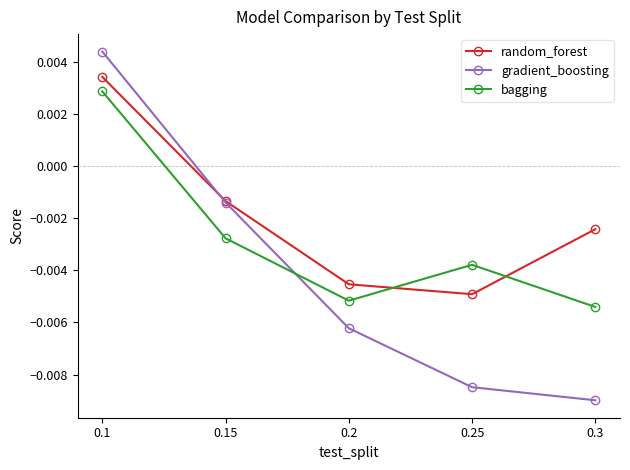

Which series ends up on top after the final intersection of gradient_boosting and bagging?

bagging